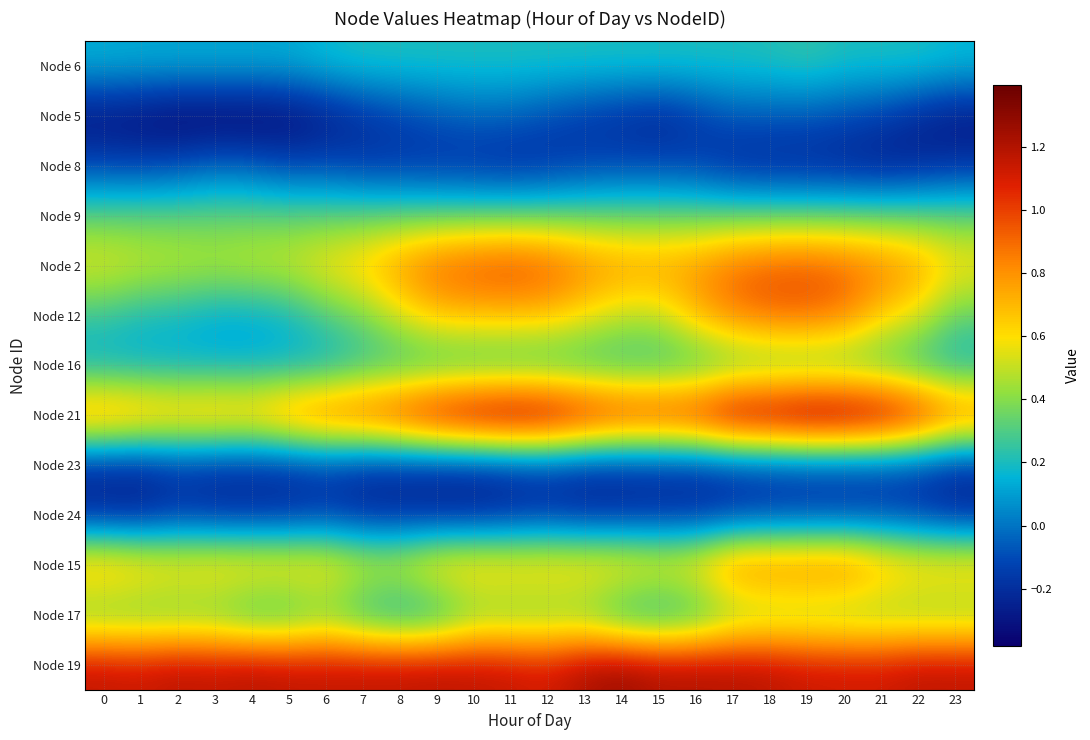

Which has a higher value, 9 or 17?

9